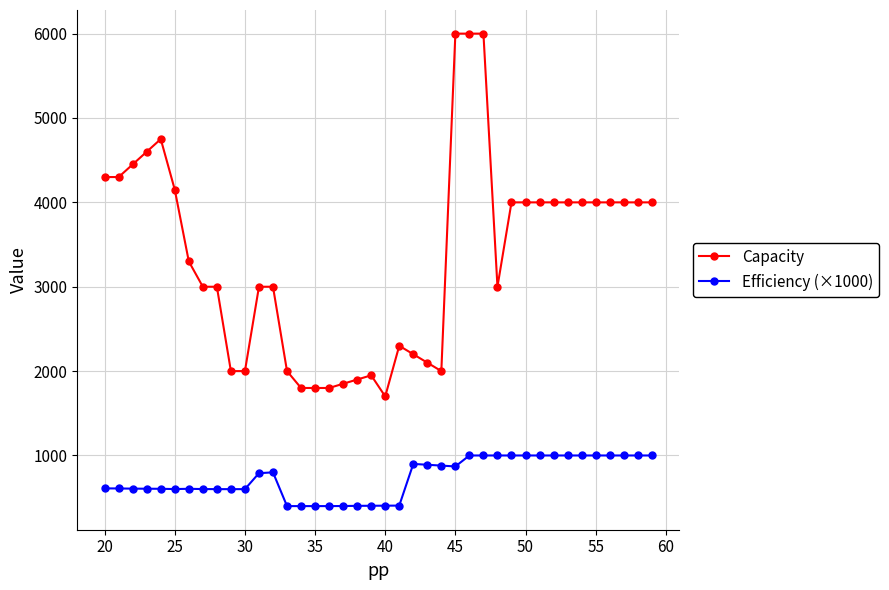

True or false: Efficiency (×1000) has more than 1 points higher than both neighbors.

True